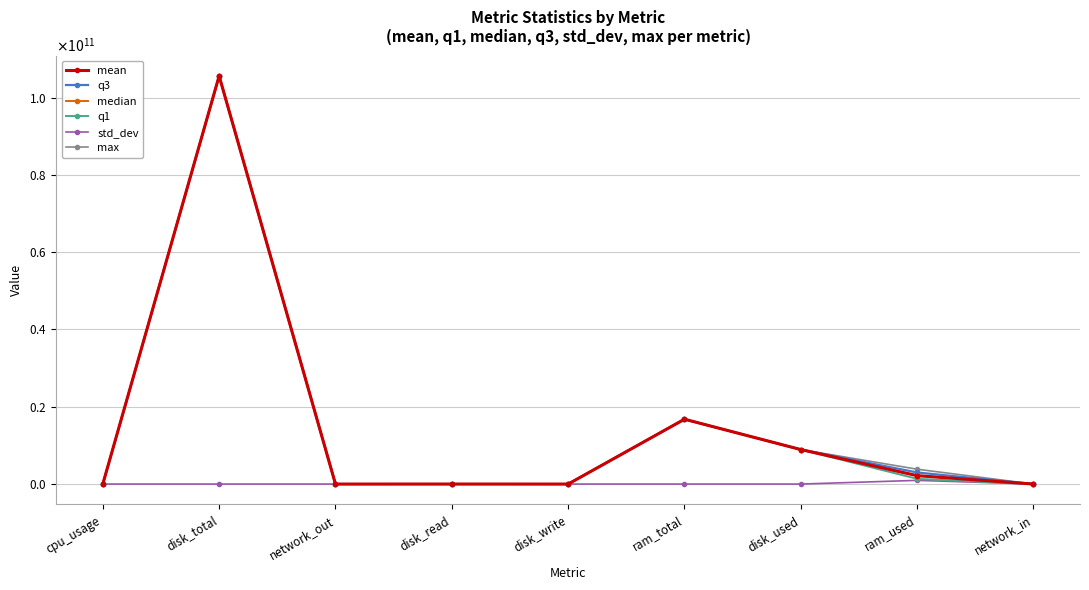

Rank the series by their maximum value, from highest to lowest.

mean, q3, median, q1, max, std_dev